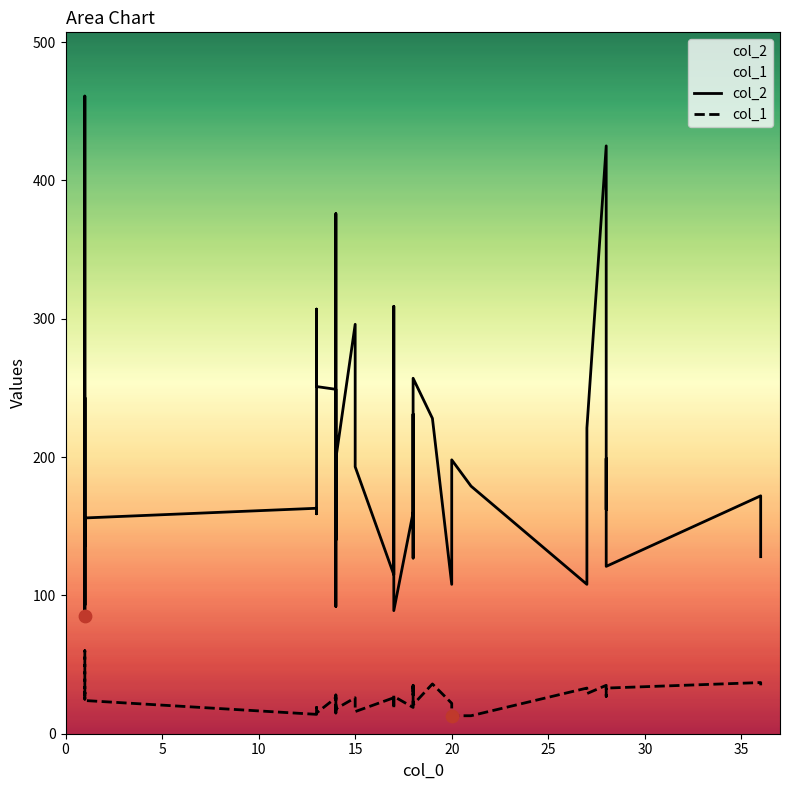

Which series has the largest Y range (max minus min)?

col_2